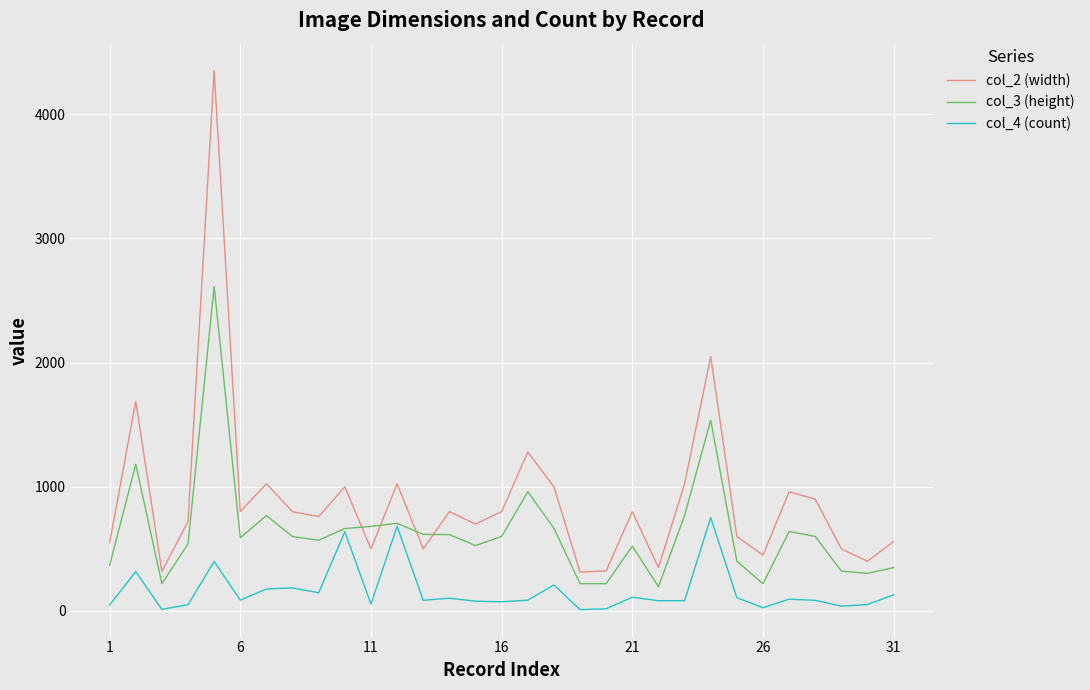

List the series in order of their peak value, lowest first.

col_4 (count), col_3 (height), col_2 (width)